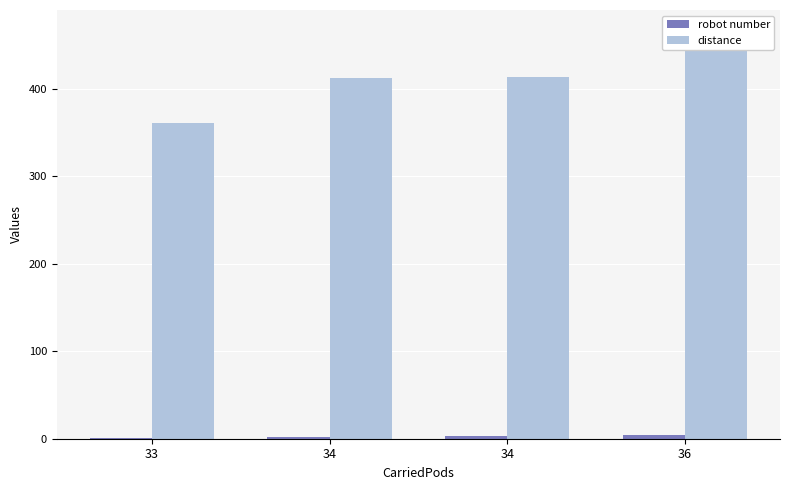

At which category does the chart reach its minimum across all series?

33